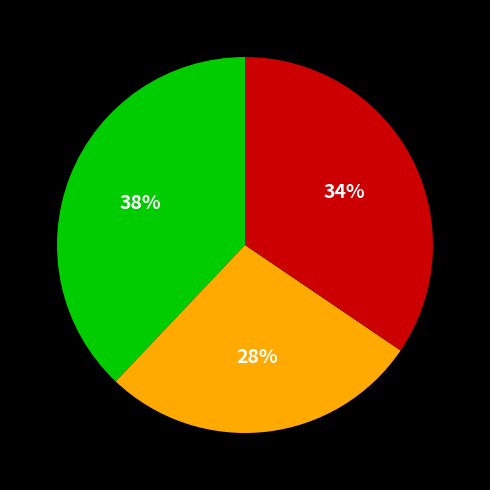

Is there a majority slice in this chart?

No